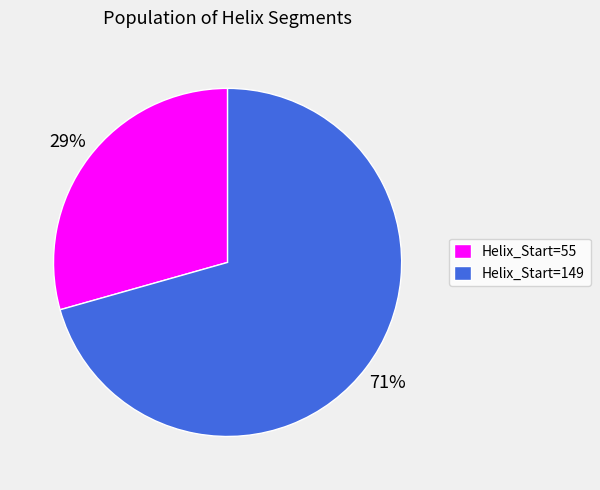

The Helix_Start=55 slice represents 16% of the pie. True or false?

False